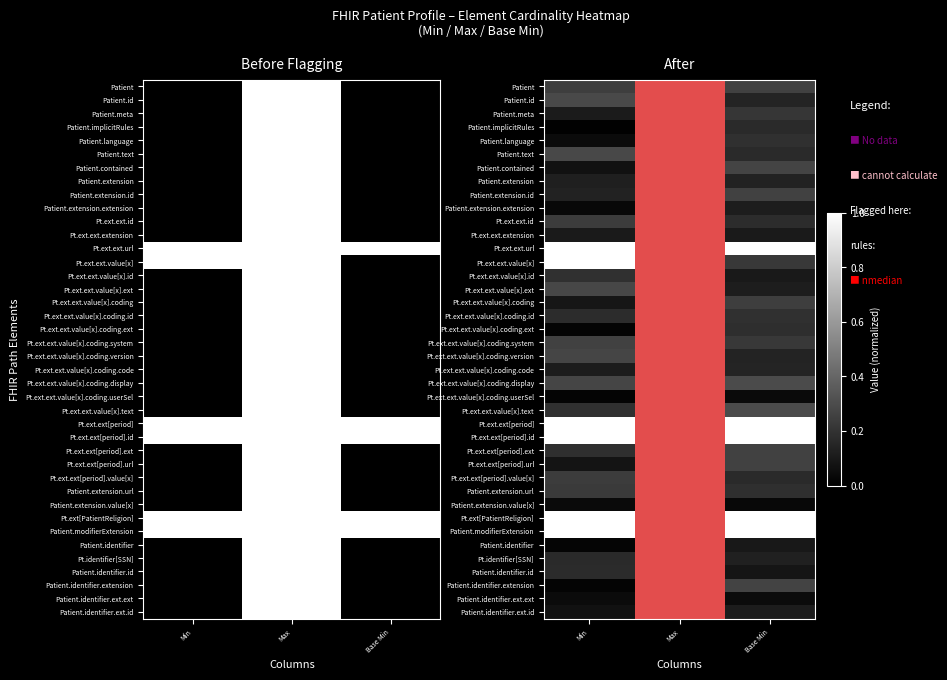

How many data points does each series have?

3